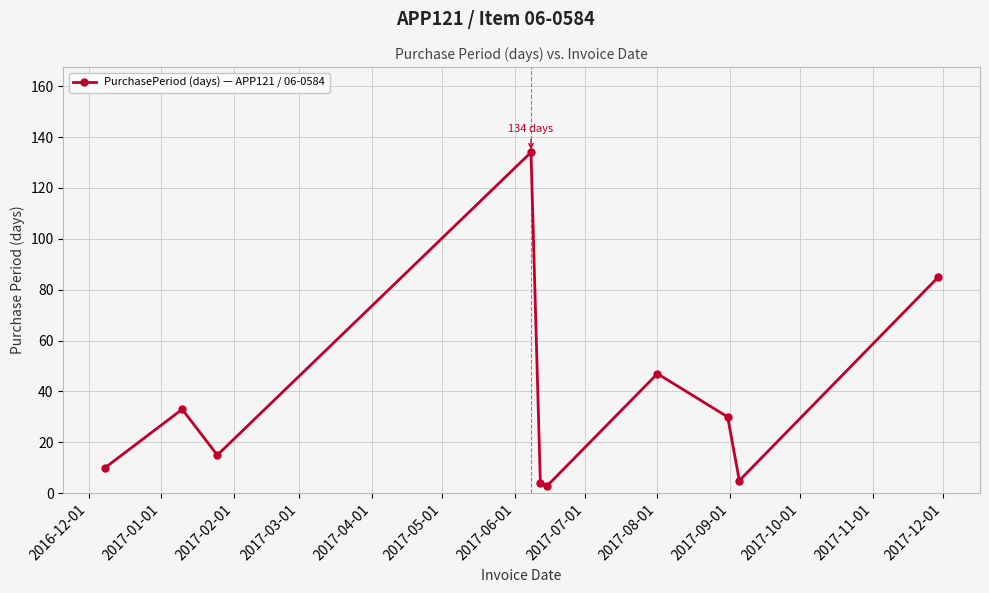

What is the maximum value shown in the chart?

134